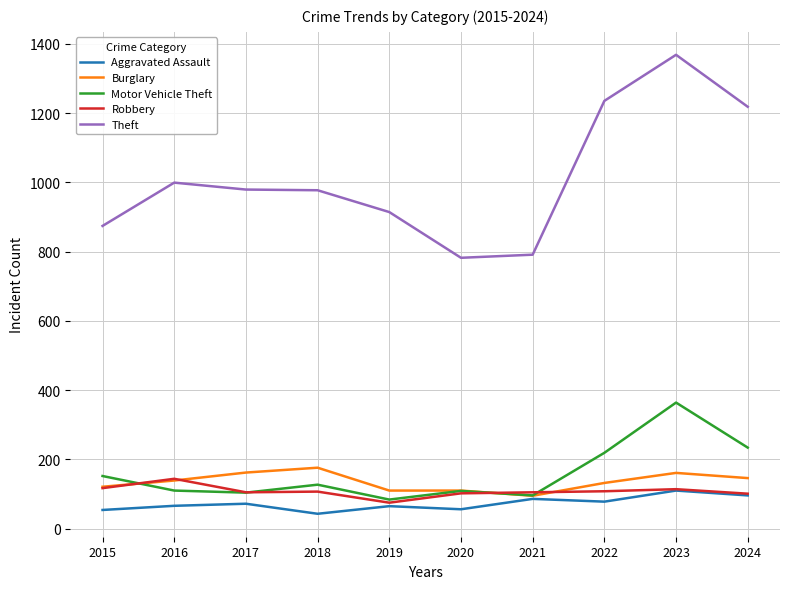

What is the lowest value of the Aggravated Assault series?

43